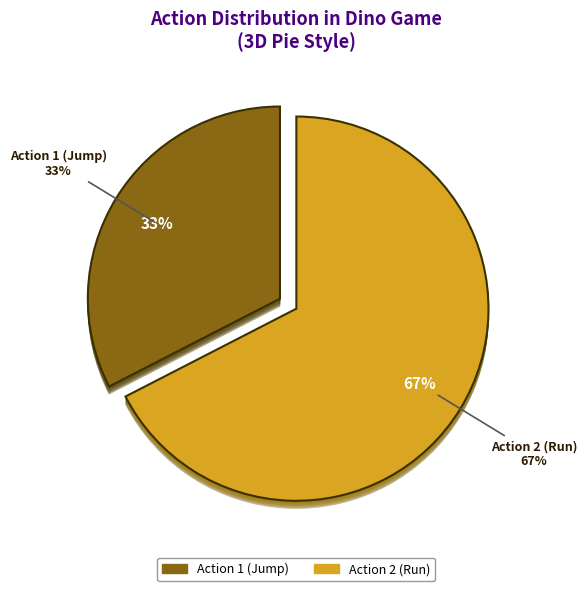

How many segments does this pie chart have?

2